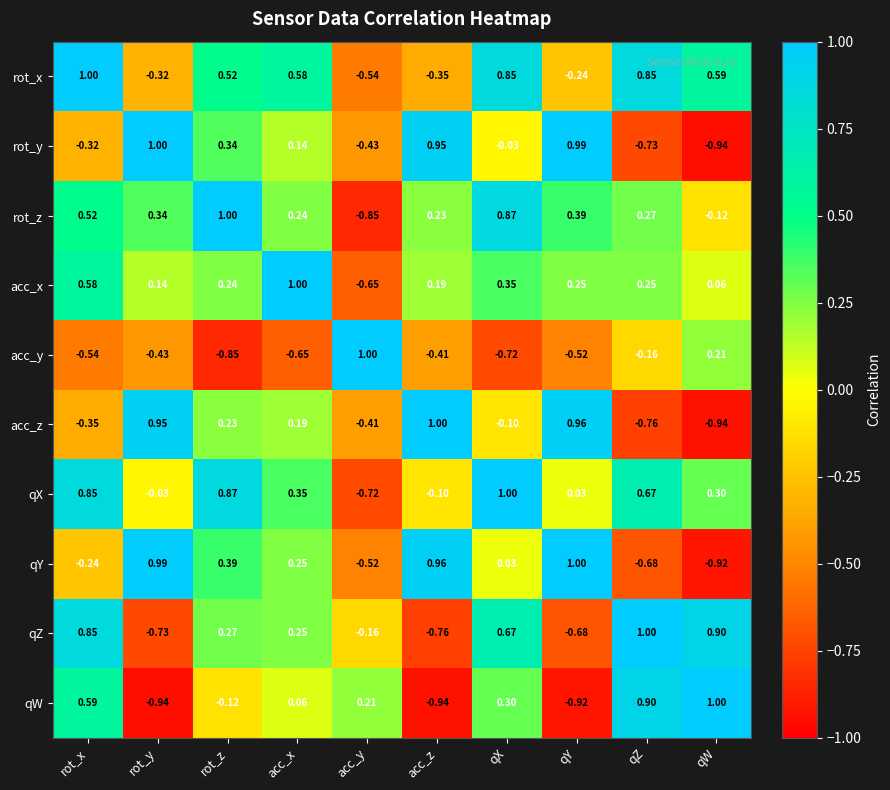

Which category has the highest value in the qX series?

qX